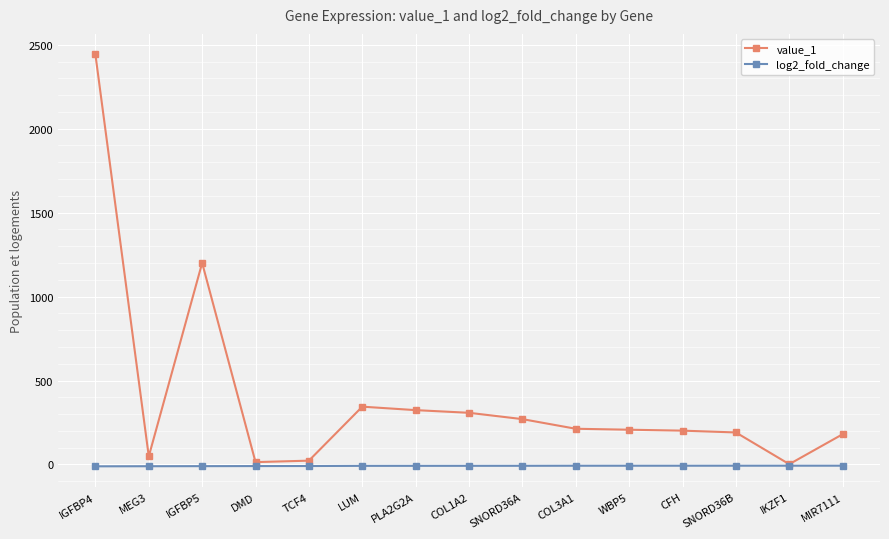

How many log2_fold_change values are between -9 and -7?

10